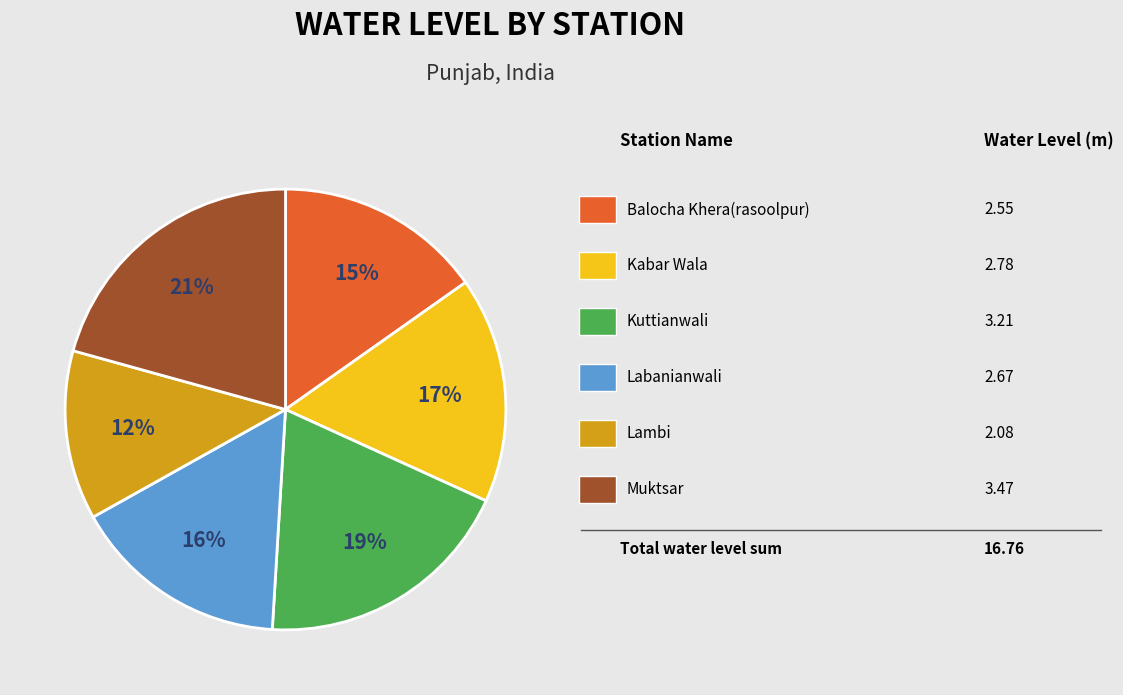

Does any single category account for the majority?

No